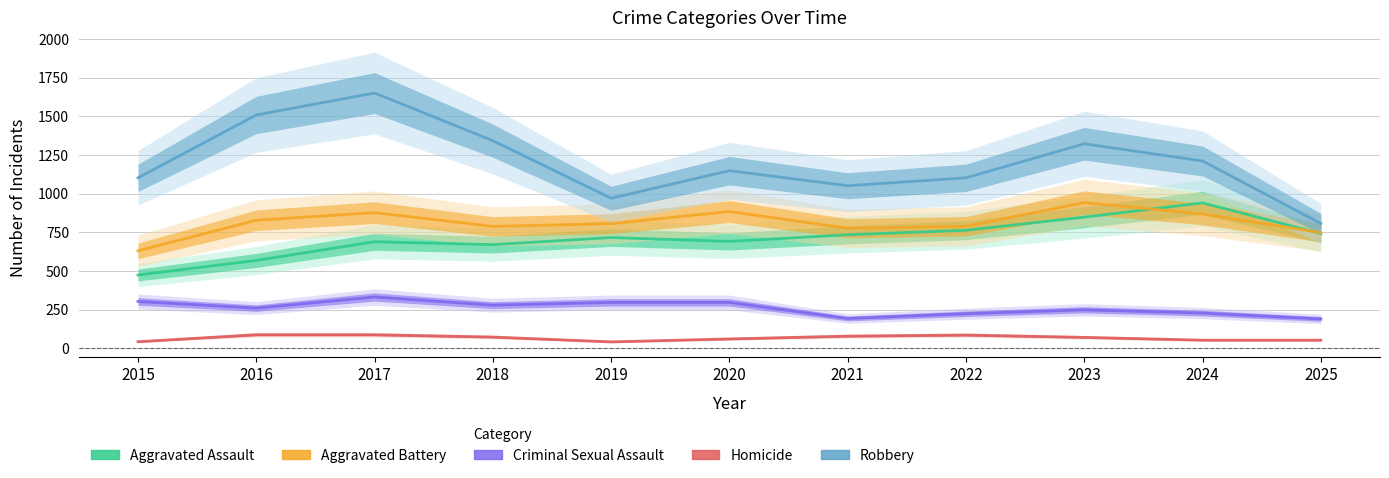

How many series are shown in this chart?

5